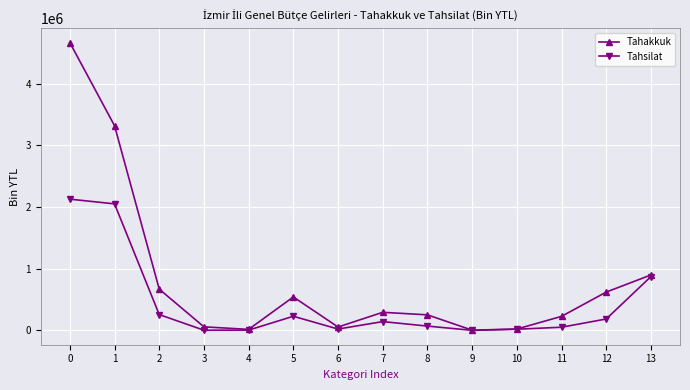

How many values in the Tahakkuk series are below 292814?

7